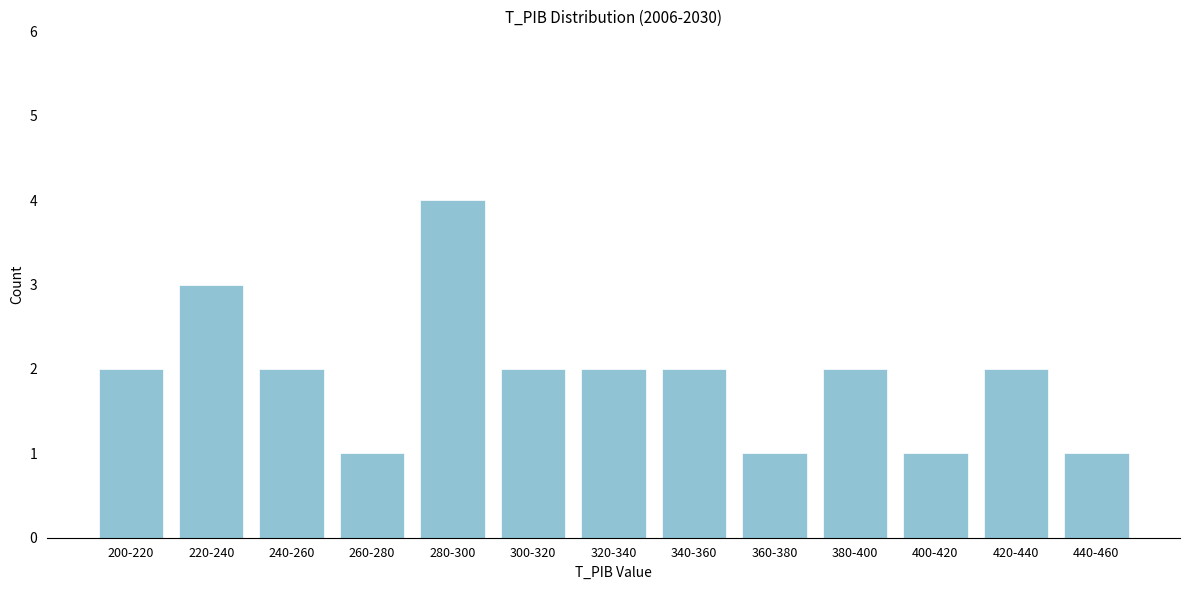

Reading left to right, what are all the values shown in this chart?

2	3	2	1	4	2	2	2	1	2	1	2	1